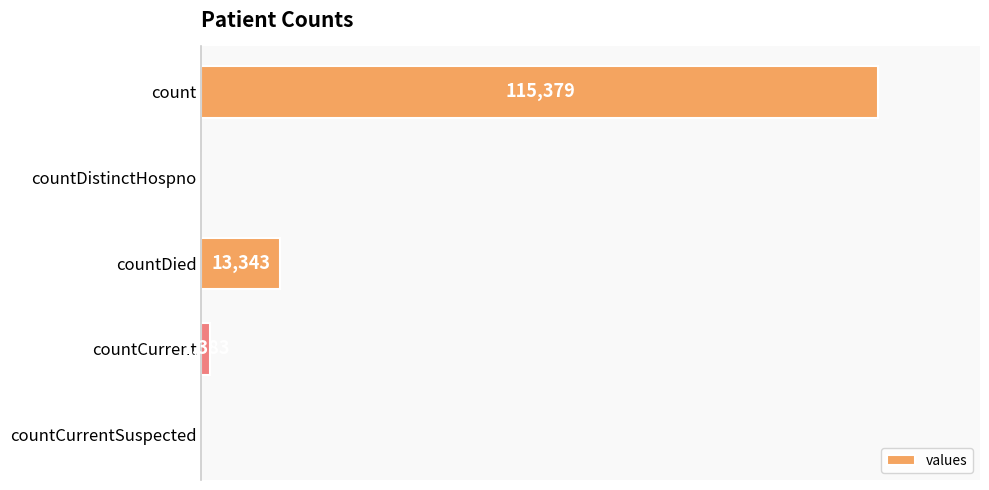

Between countCurrentSuspected and countDied, which is larger?

countDied